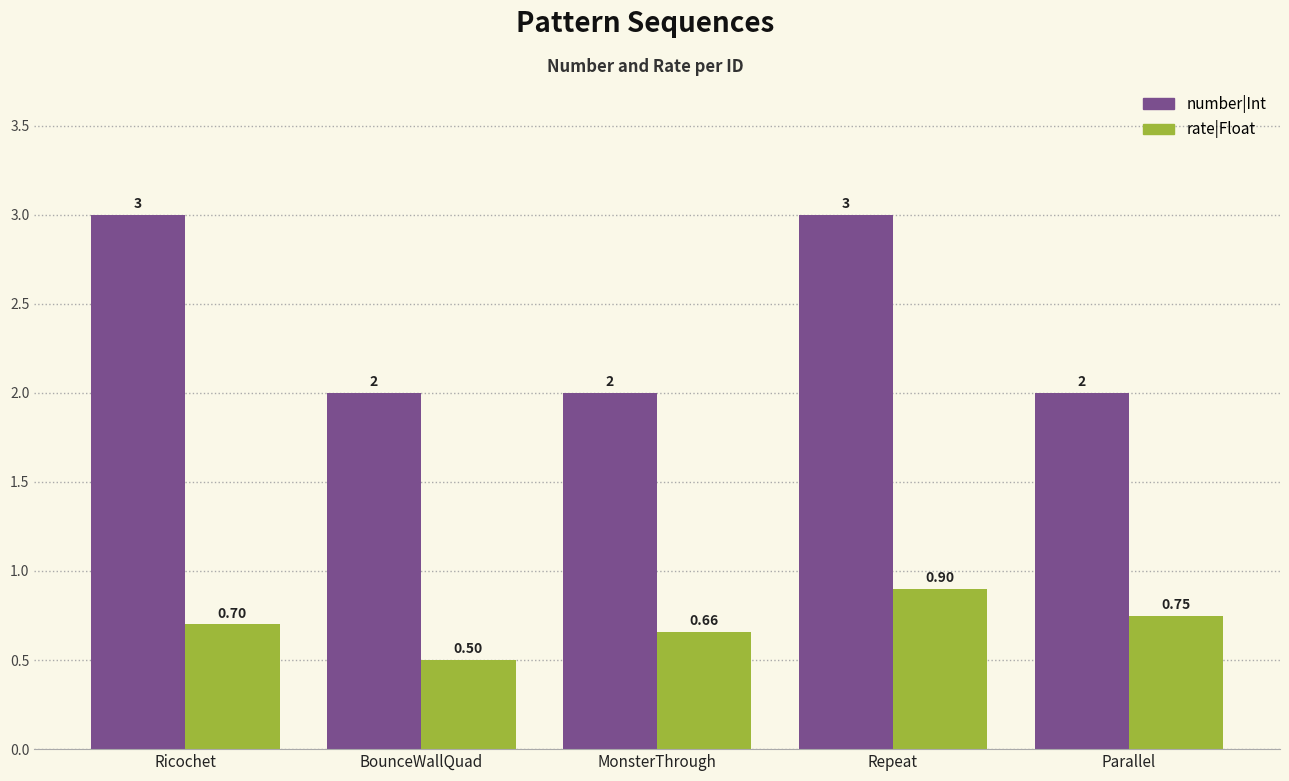

What is the label of the 4th bar from the right?

BounceWallQuad